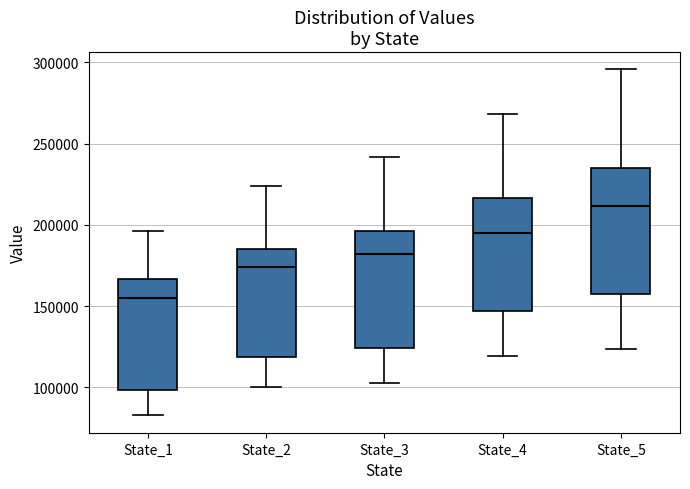

Where does the lower whisker of the box for State_2 end on the y-axis? The values are not printed on the chart, so give them approximately, as read against the axis.

100000